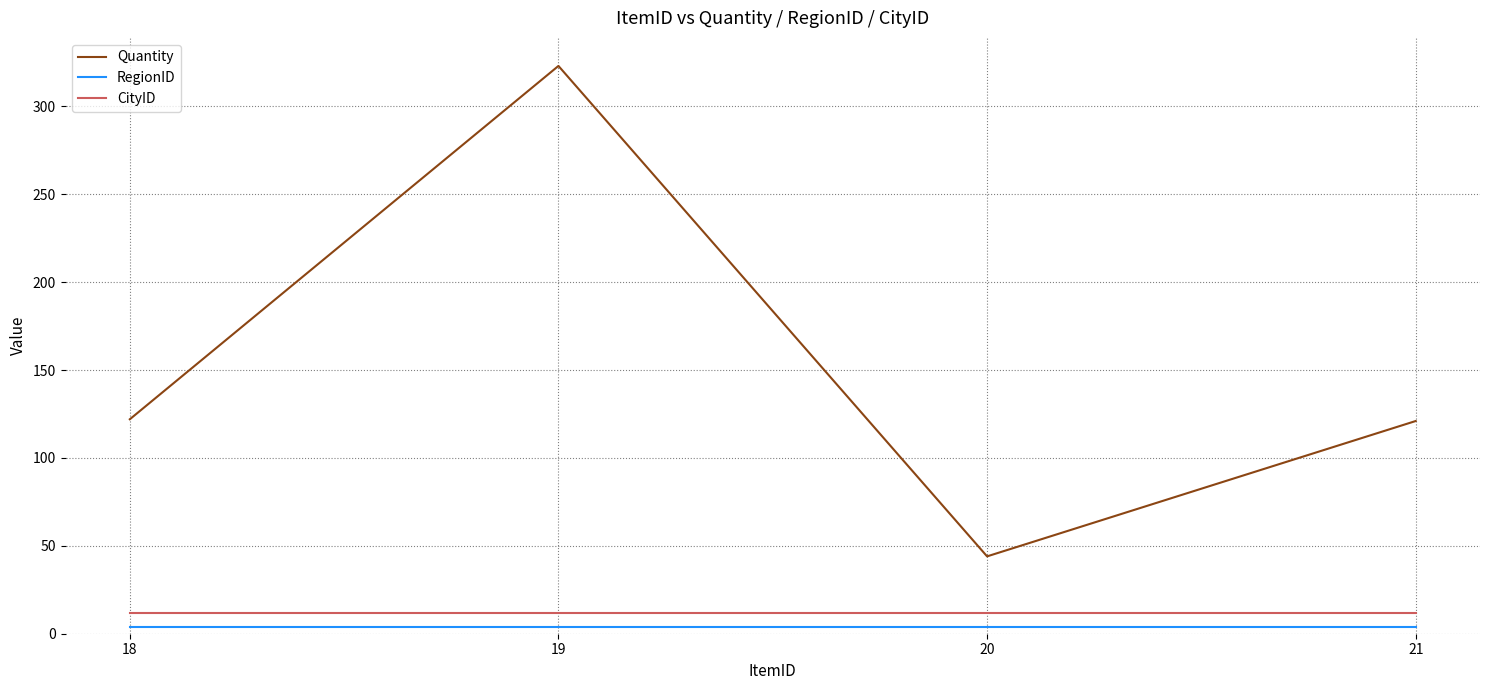

True or false: Quantity and RegionID intersect in this chart.

False